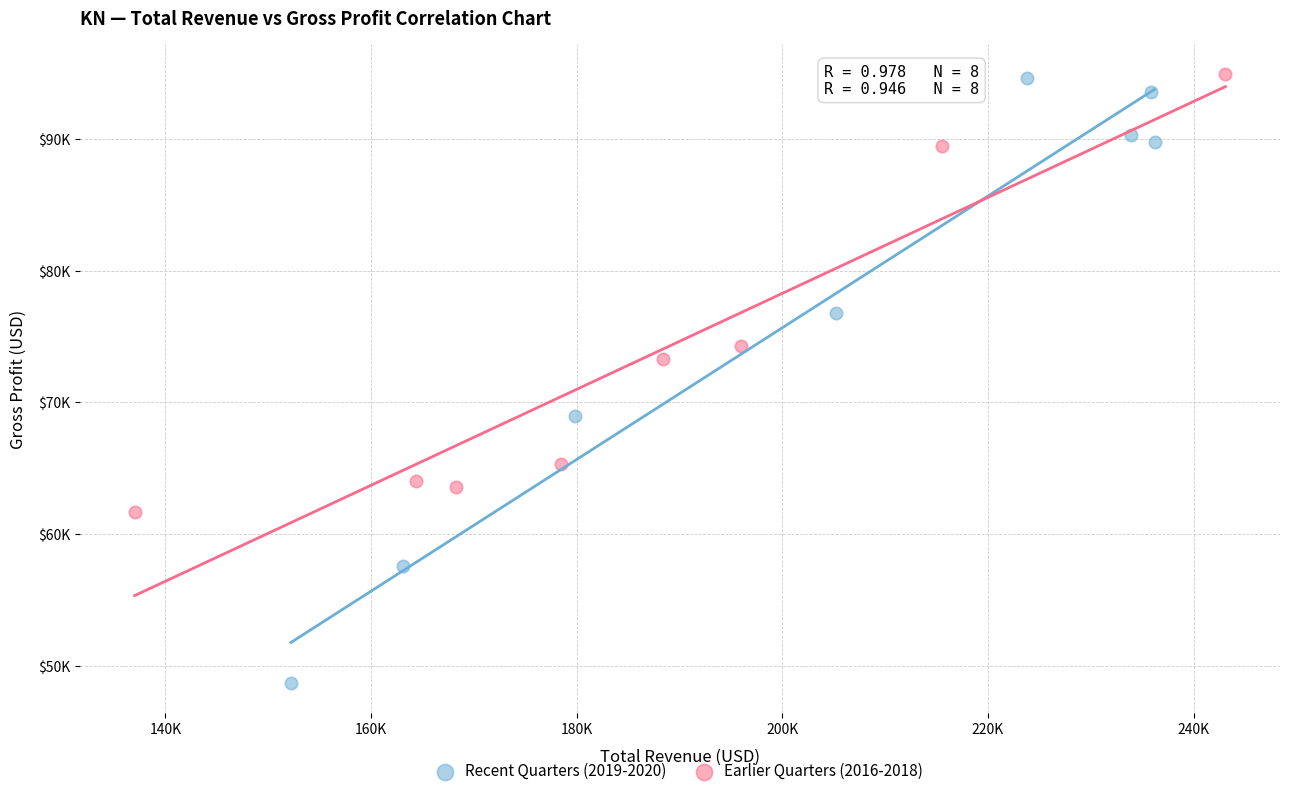

What are all the series names shown in the legend?

Recent Quarters (2019-2020), Earlier Quarters (2016-2018)